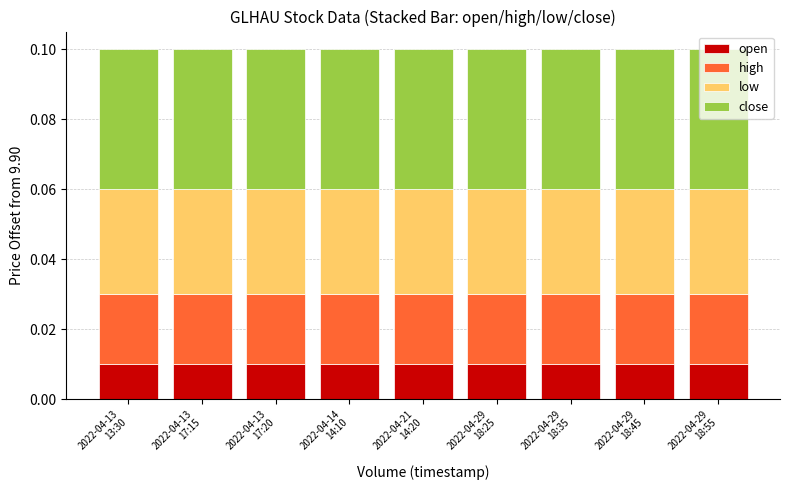

Which series has the largest range (max minus min)?

open